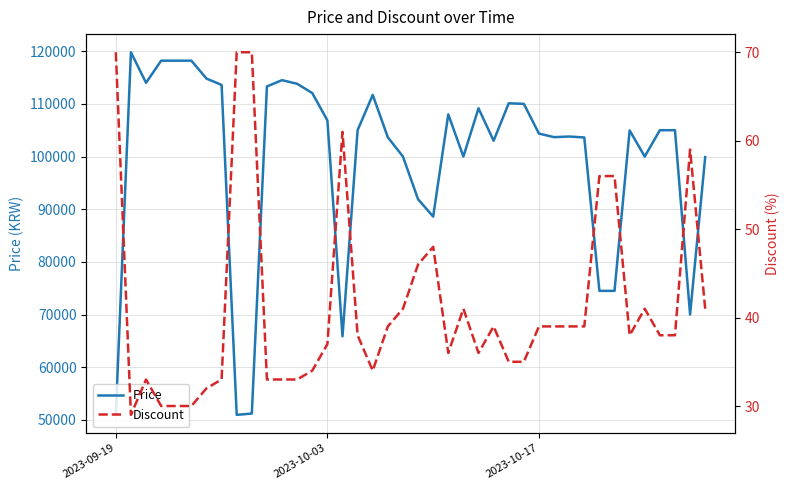

What is the highest value of the Price series?

119800